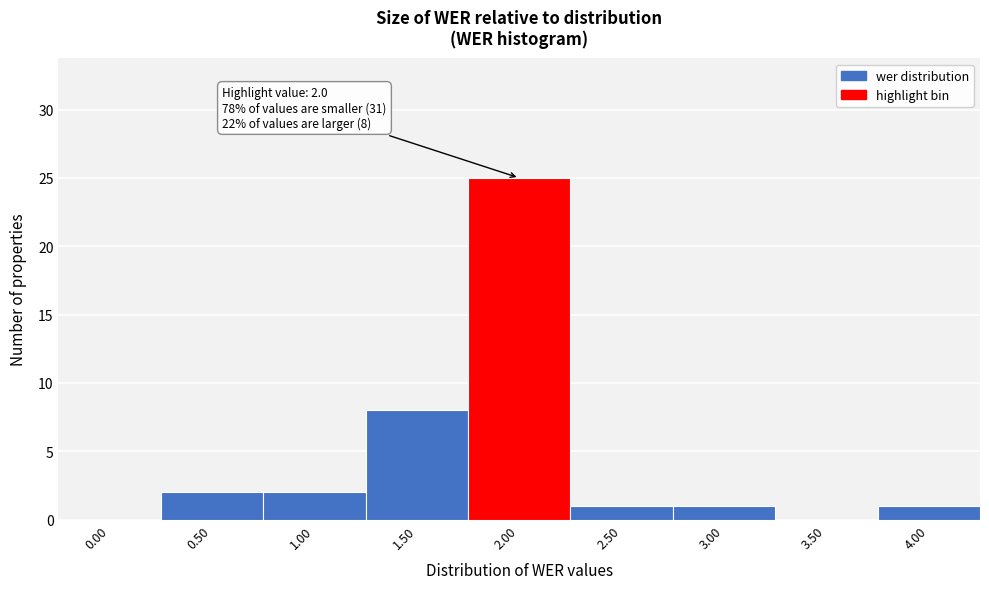

Reading left to right, what are all the values shown in this chart?

0.00=0	0.50=2	1.00=2	1.50=8	2.00=25	2.50=1	3.00=1	3.50=0	4.00=1